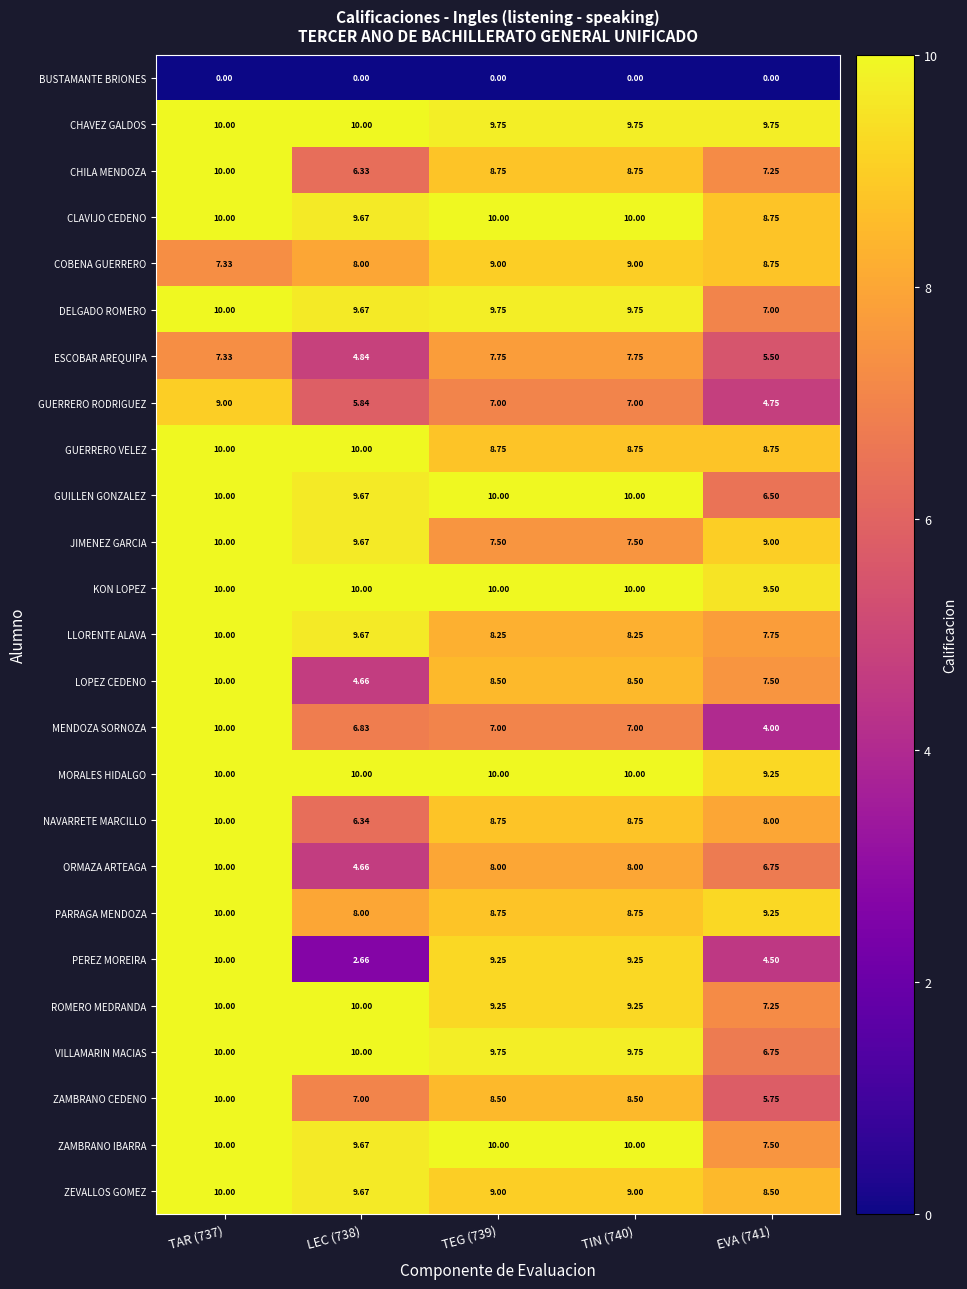

Which series has the widest spread of values?

PEREZ MOREIRA